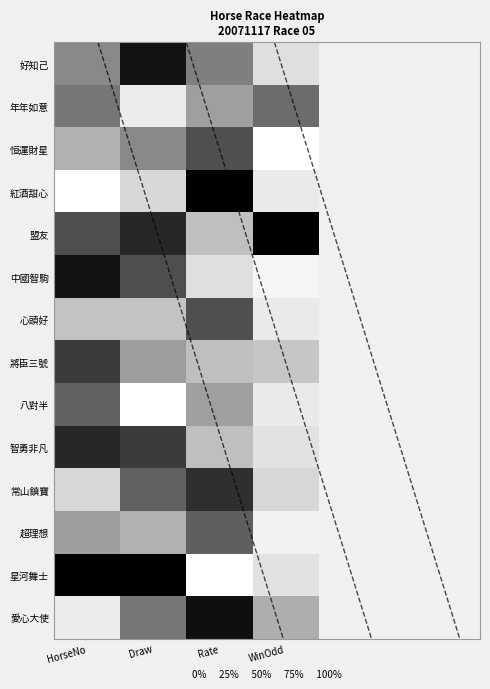

At HorseNo, list the series in order from smallest to largest.

紅酒甜心, 愛心大使, 常山鎮寶, 心頭好, 恒運財星, 超理想, 好知己, 年年如意, 八對半, 盟友, 將臣三號, 智勇非凡, 中國智駒, 星河舞士